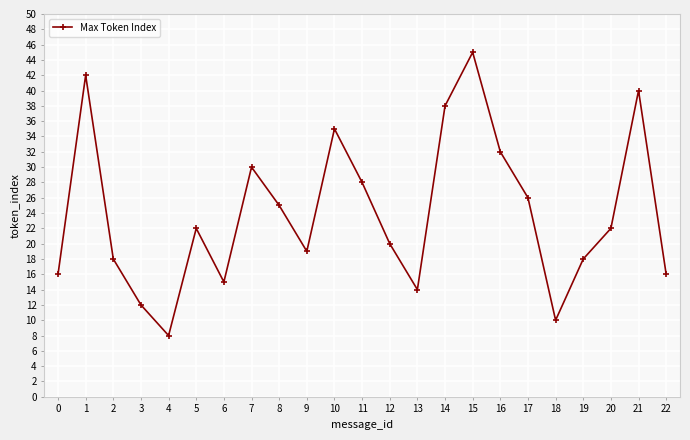

How many points are lower than both their immediate neighbors (excluding endpoints)?

5